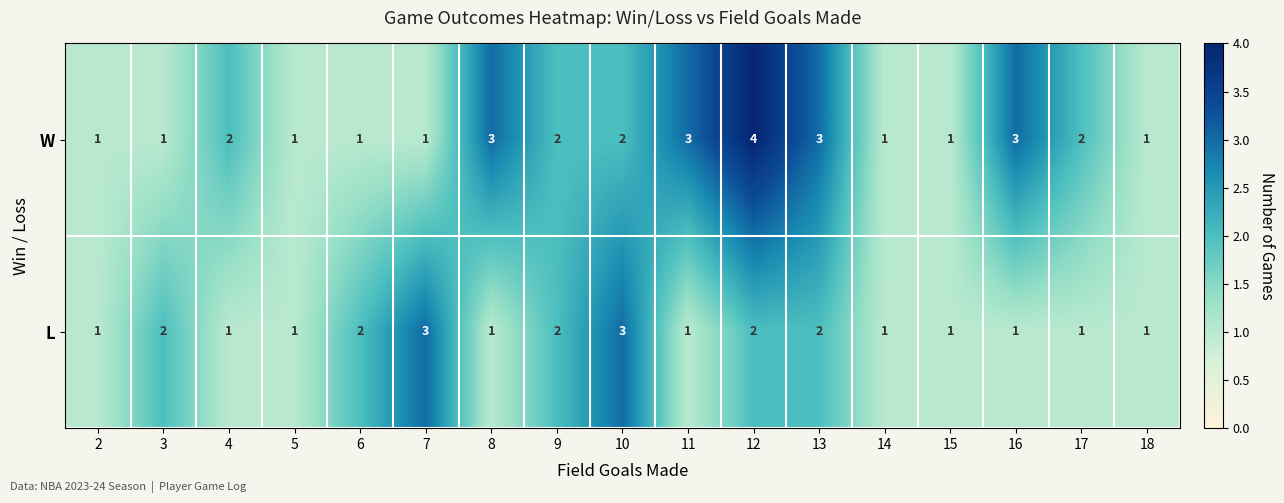

What is the difference between the maximum and second lowest values in the W series?

3